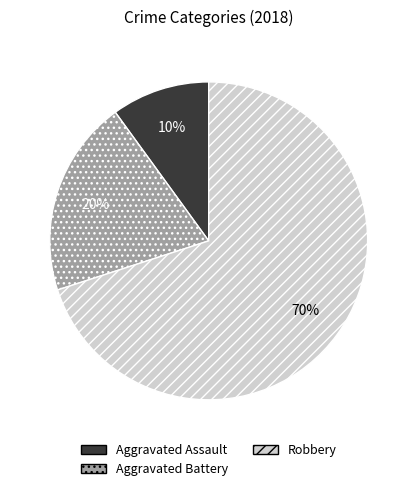

Combined, do Robbery and Aggravated Assault account for over 50%?

Yes